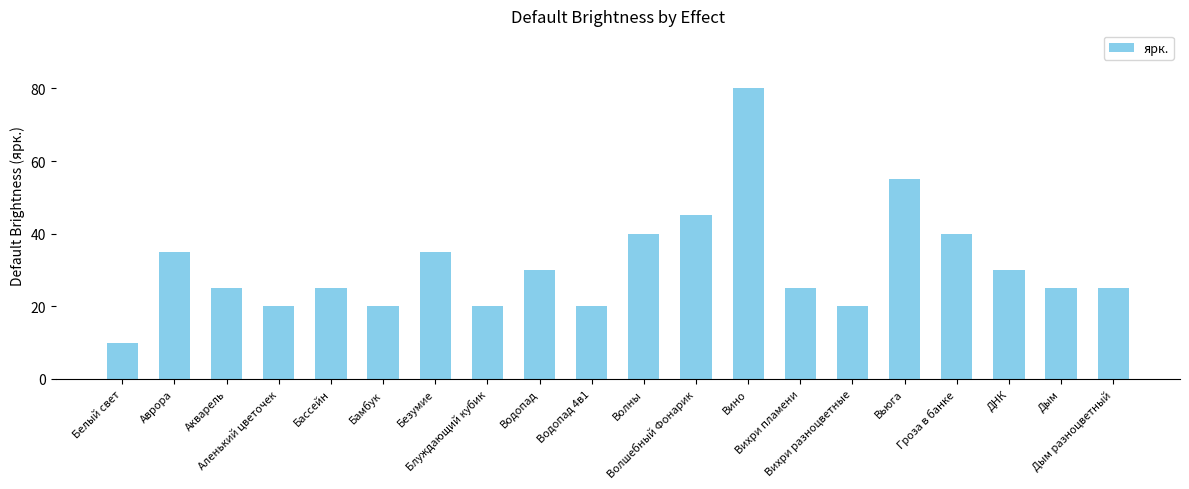

What value does the data have at Вьюга?

55